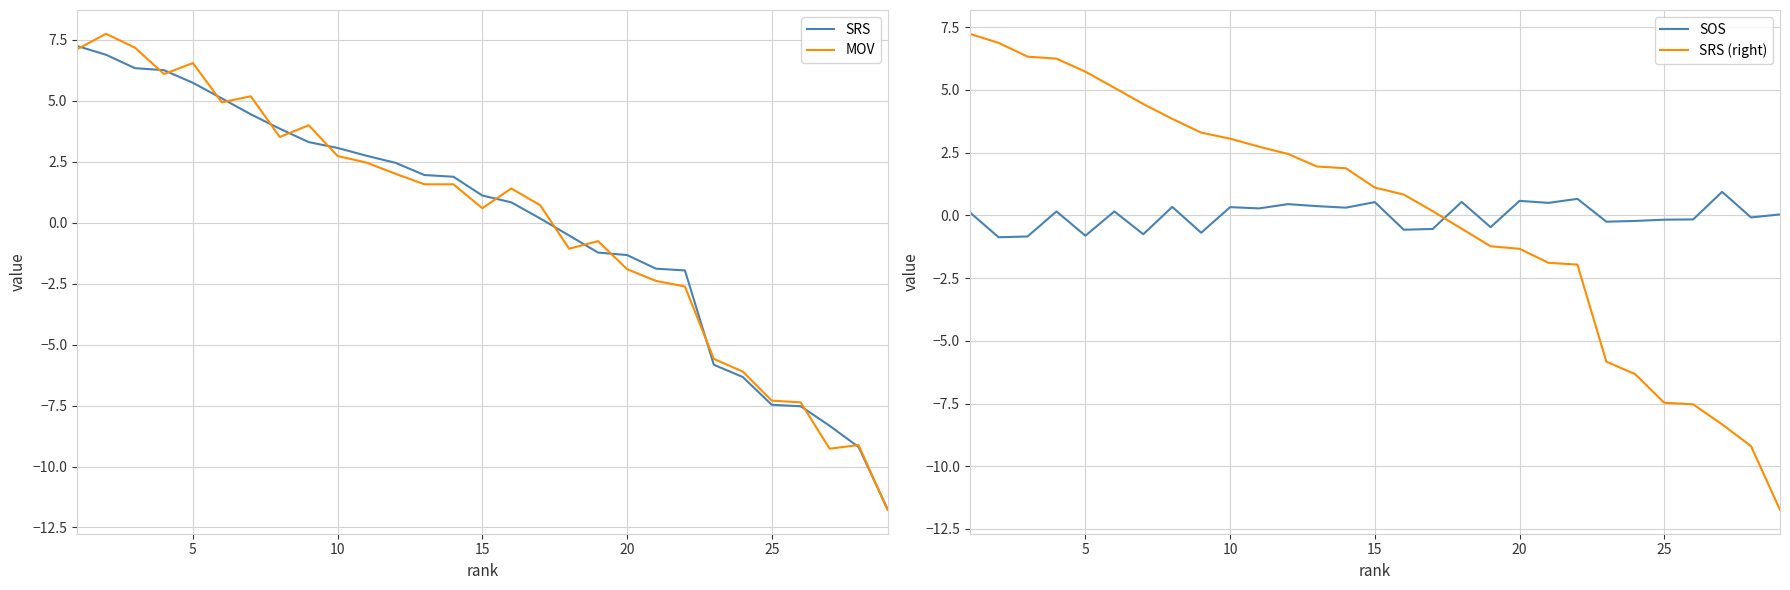

True or false: SRS has a value of 1.1 at 10.

False